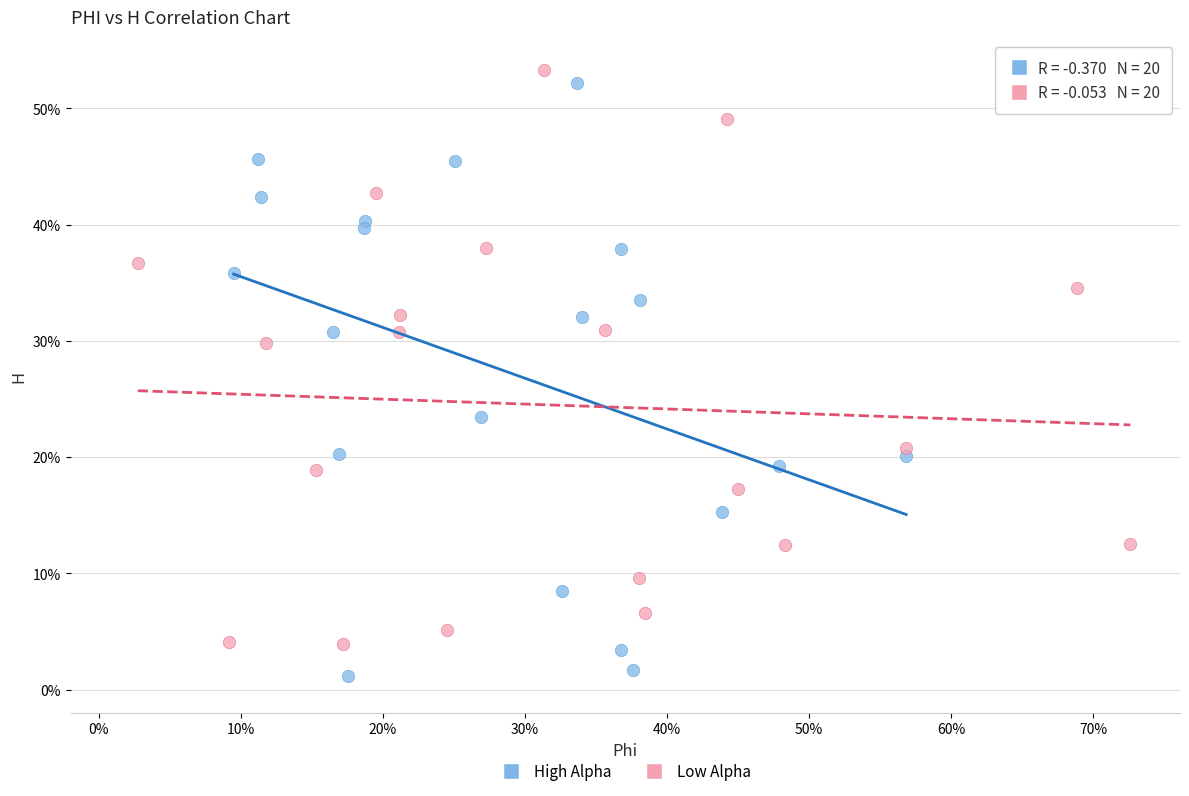

Which series contains the lowest Y value?

High Alpha